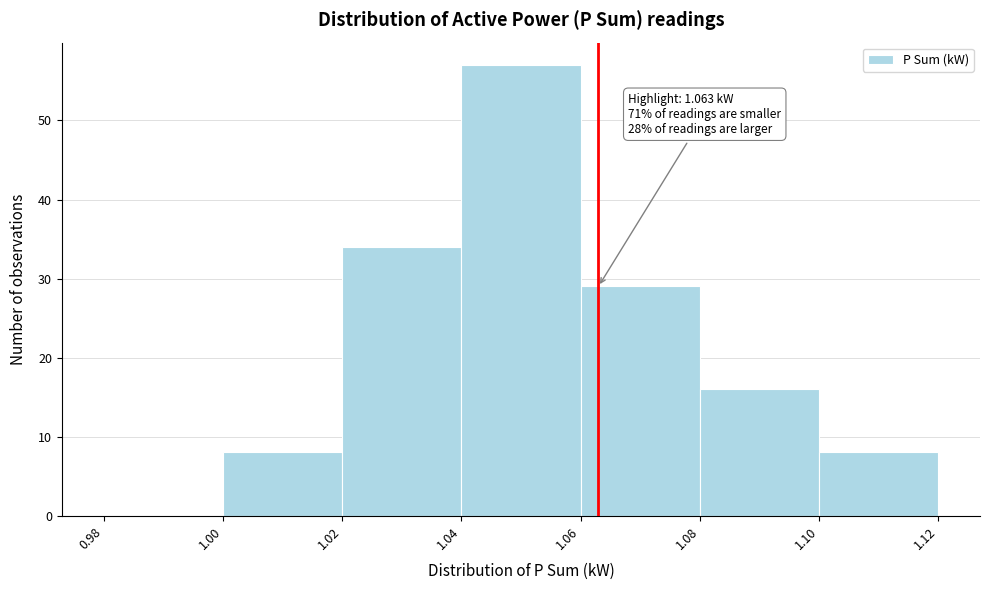

Which range on the x-axis has the tallest bar?

1.04 to 1.06